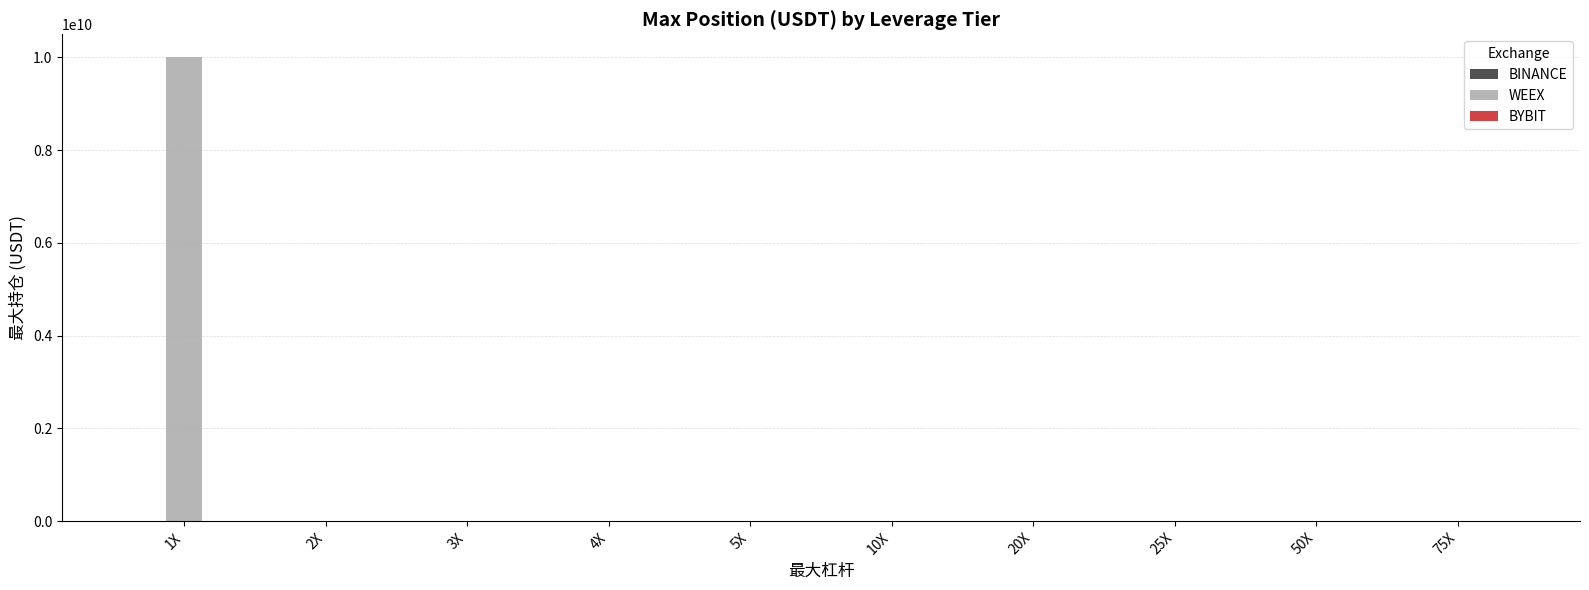

Which series changed the most between 1X and 25X?

WEEX